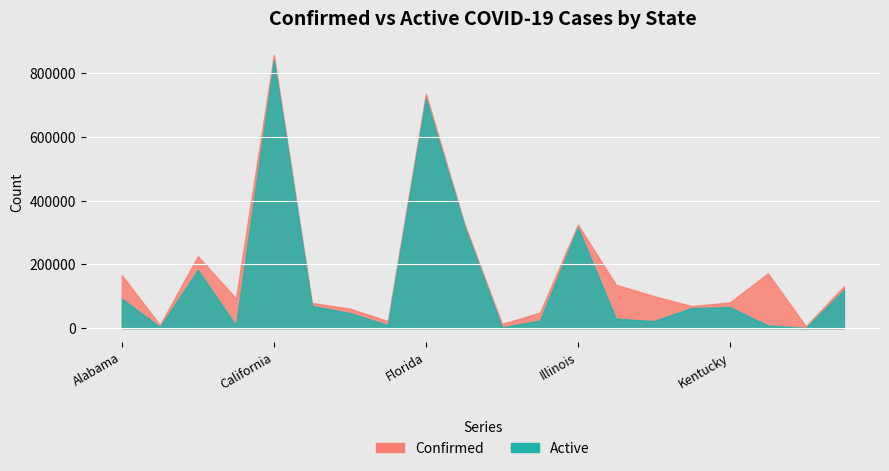

What is the sum of all Active values?

2954532